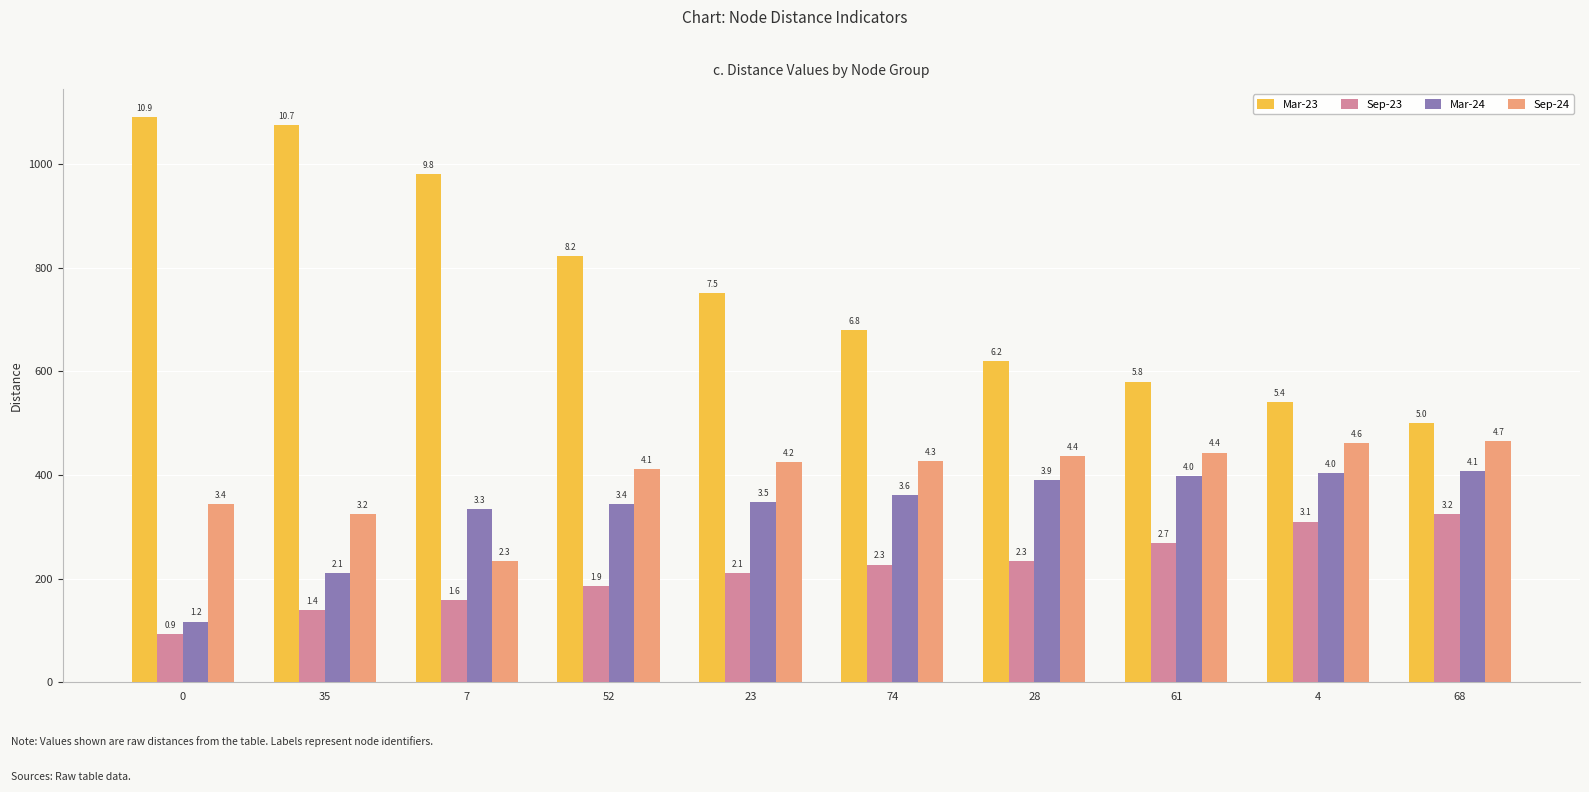

The Mar-23 series shows 319 at 74. True or false?

False